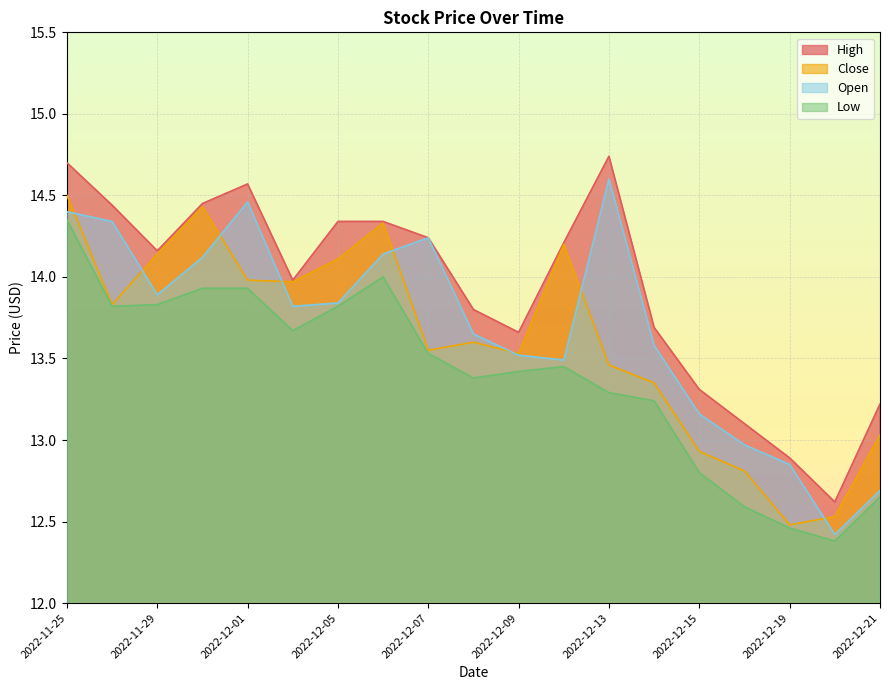

What is the label of the 12th point from the left?

2022-12-12